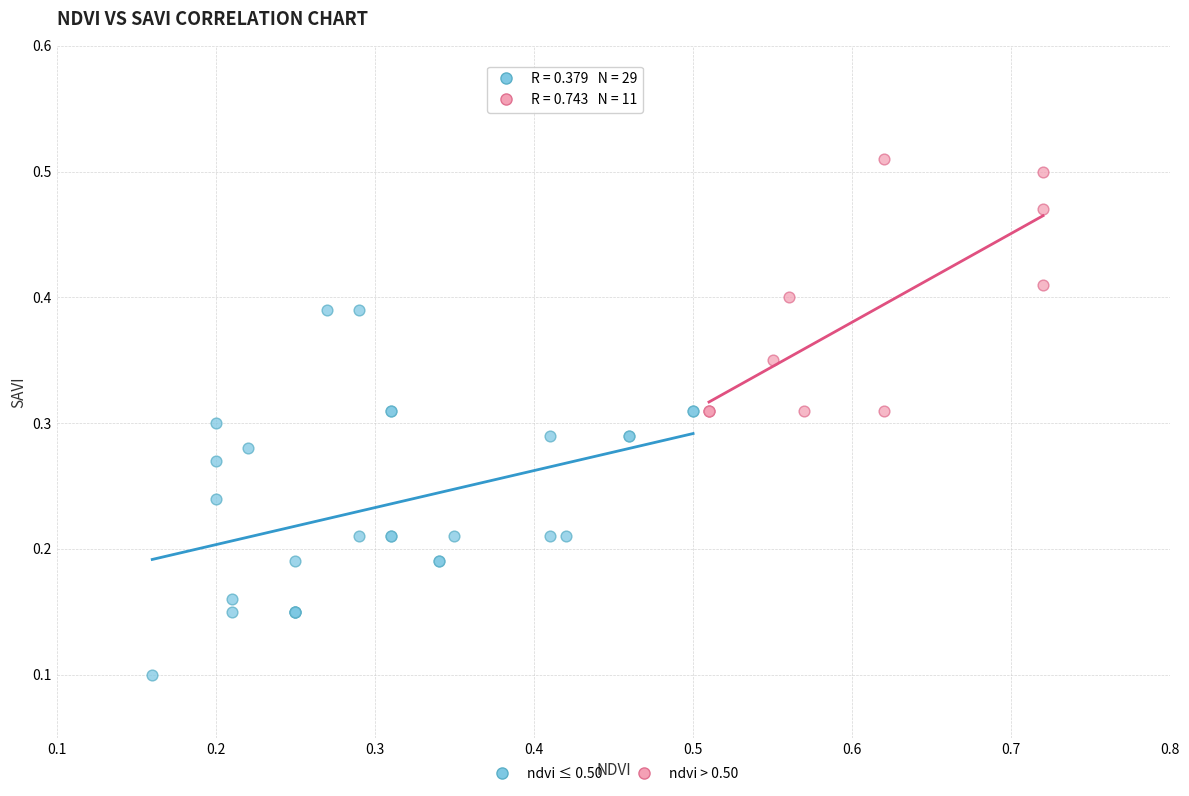

Which series reaches the maximum Y coordinate?

ndvi > 0.50